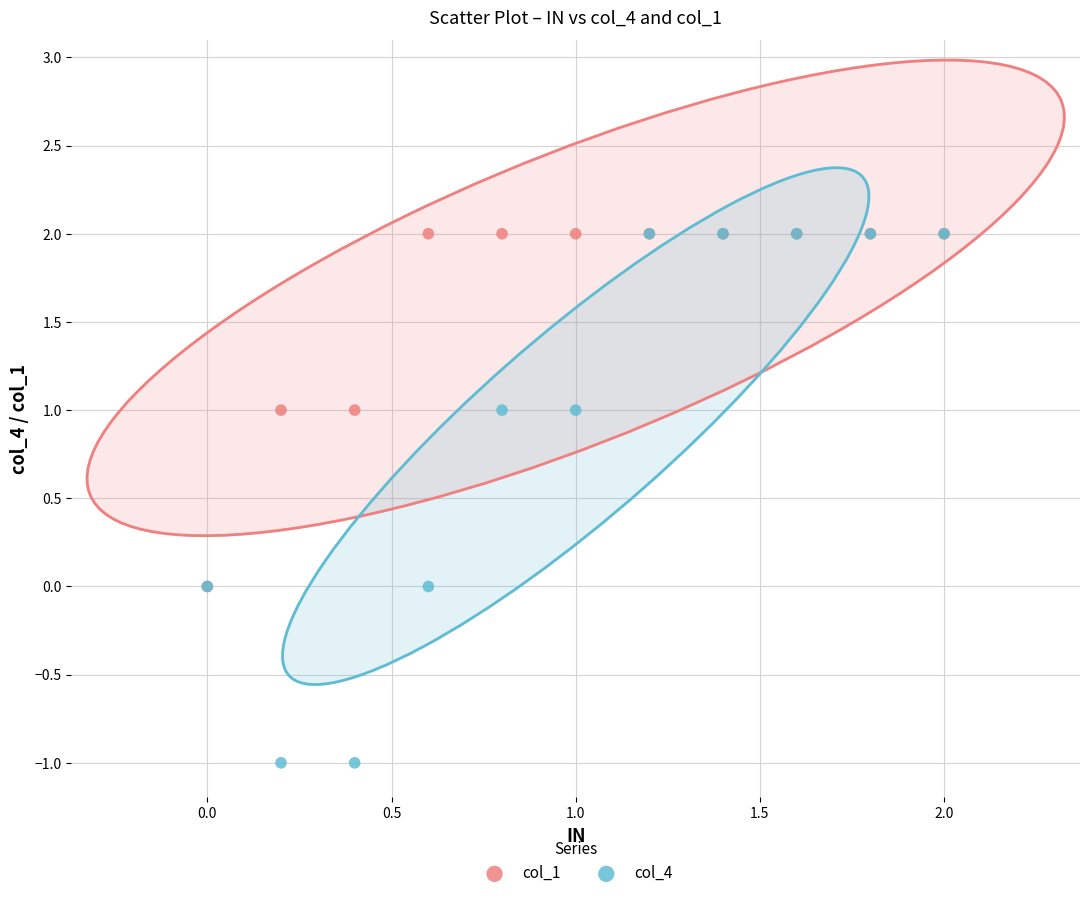

Which series has the widest spread of Y values?

col_4